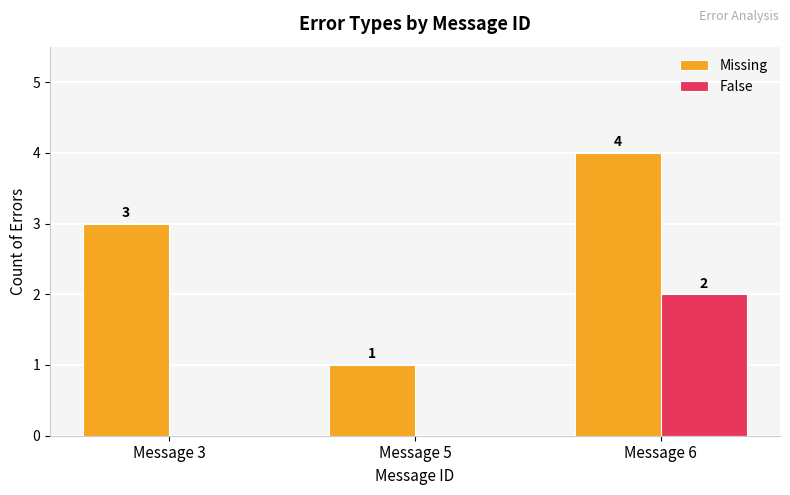

Reading right to left, what are all the values shown in this chart?

Missing: 4	1	3
False: 2	0	0